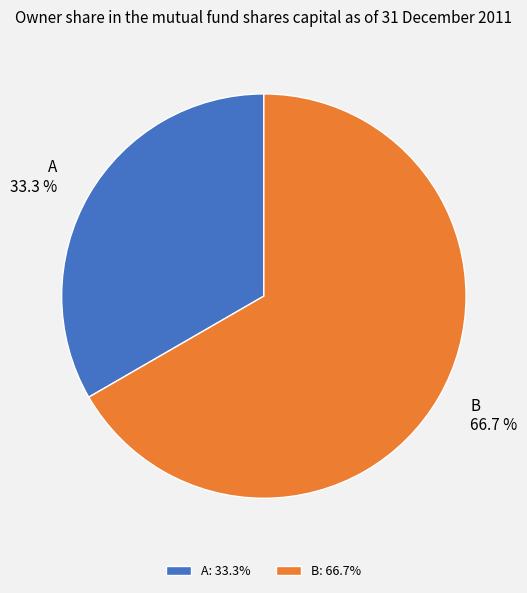

What percentage is the A slice, to the nearest percent?

33%